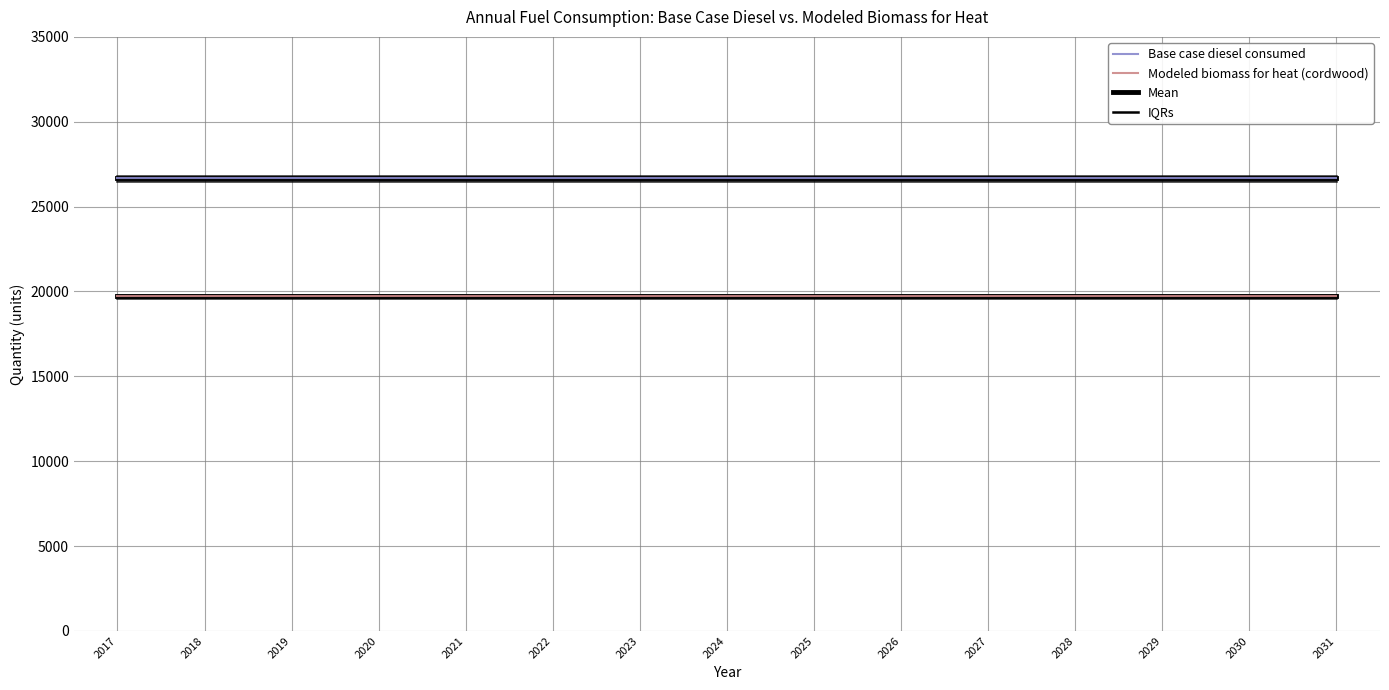

Is it true that Modeled biomass for heat (cordwood) equals 19720.3 at 2018?

True